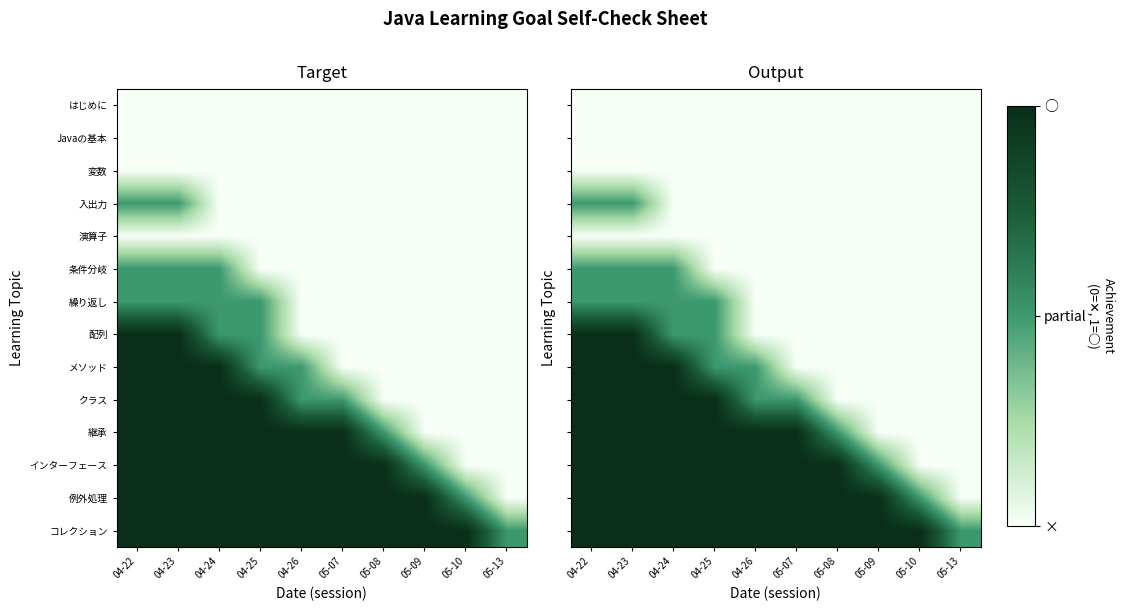

Count the クラス values in the range 0 to 1.

10